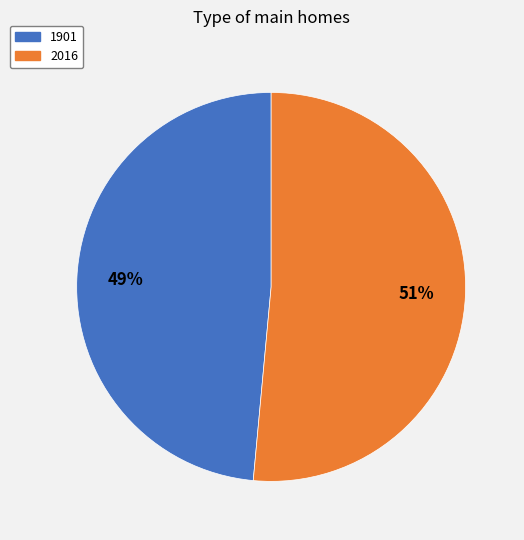

Which category has the smallest portion of the pie?

1901